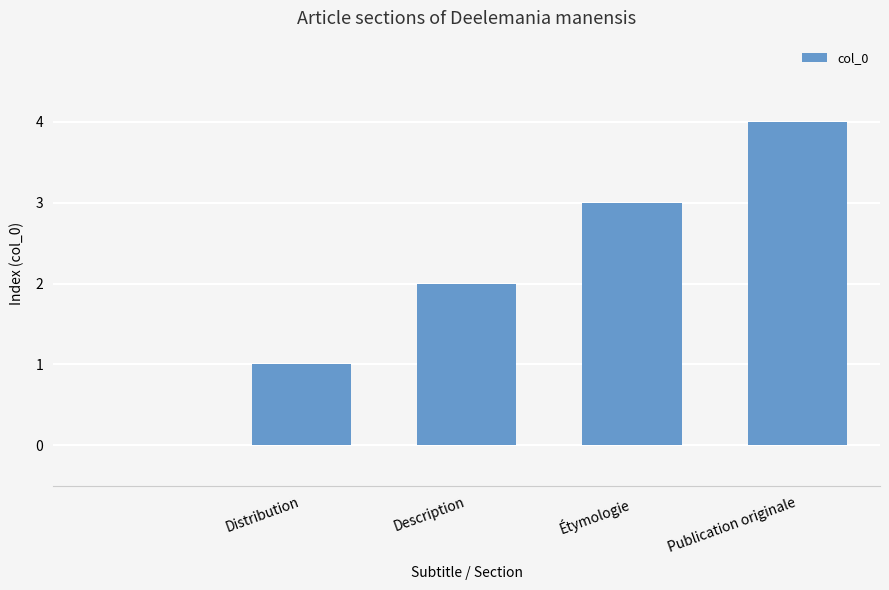

Does the chart contain stacked bars?

No